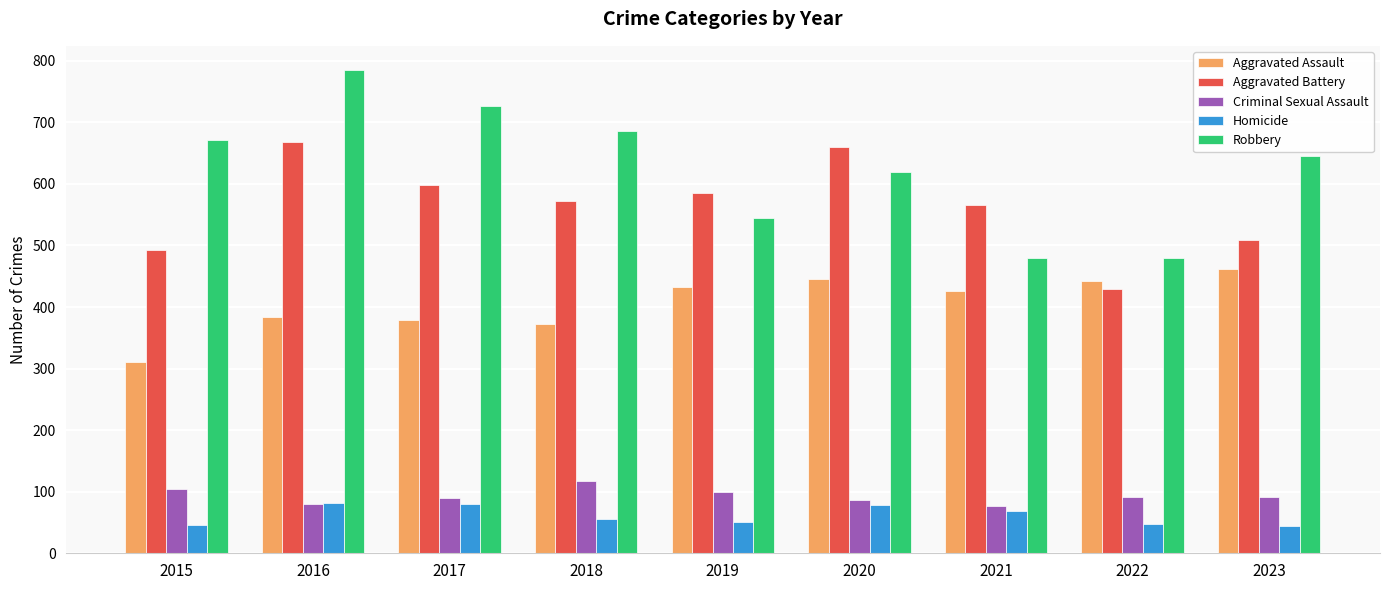

Does the chart contain any negative values?

No